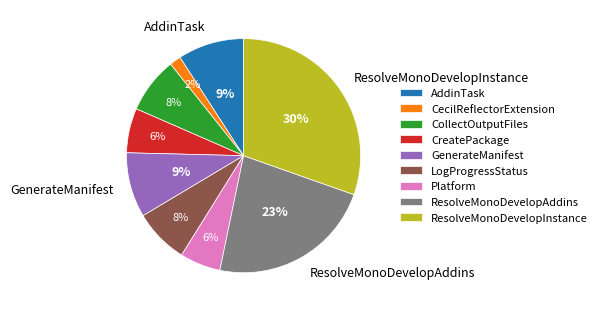

Which slice is the largest?

ResolveMonoDevelopInstance